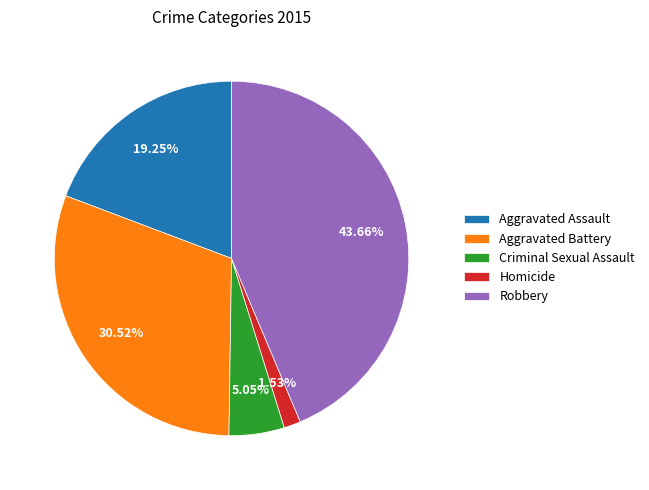

What percentage is the Aggravated Battery slice, to the nearest percent?

31%